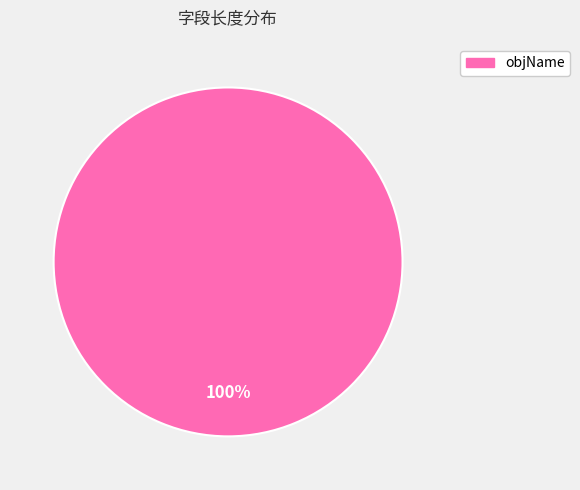

Is there any slice that represents more than half of the pie?

Yes